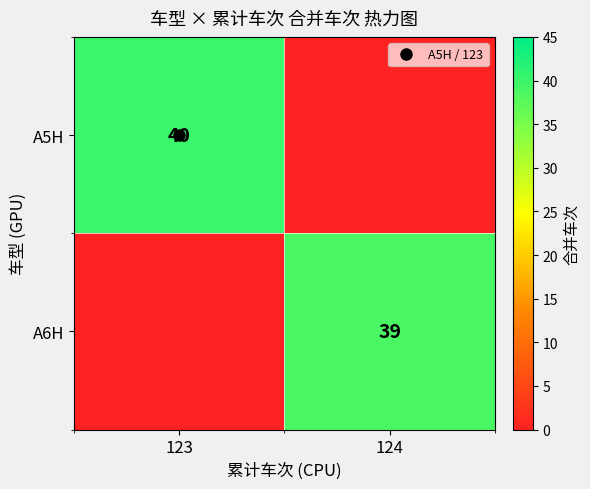

What is the sum of the A5H values at 124 and 123?

40